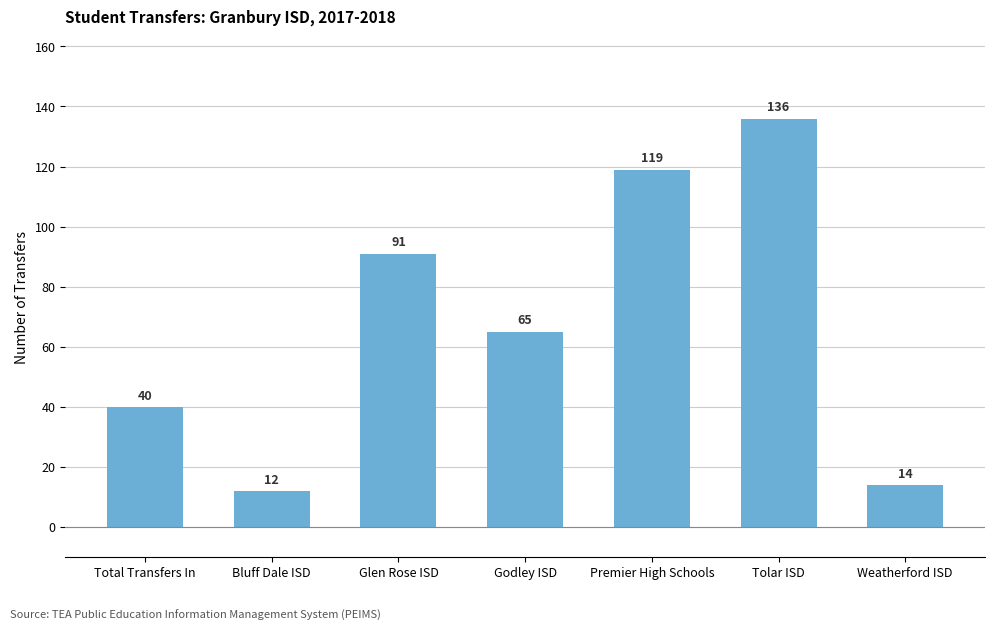

Where is the data nearest to the value 74?

Godley ISD